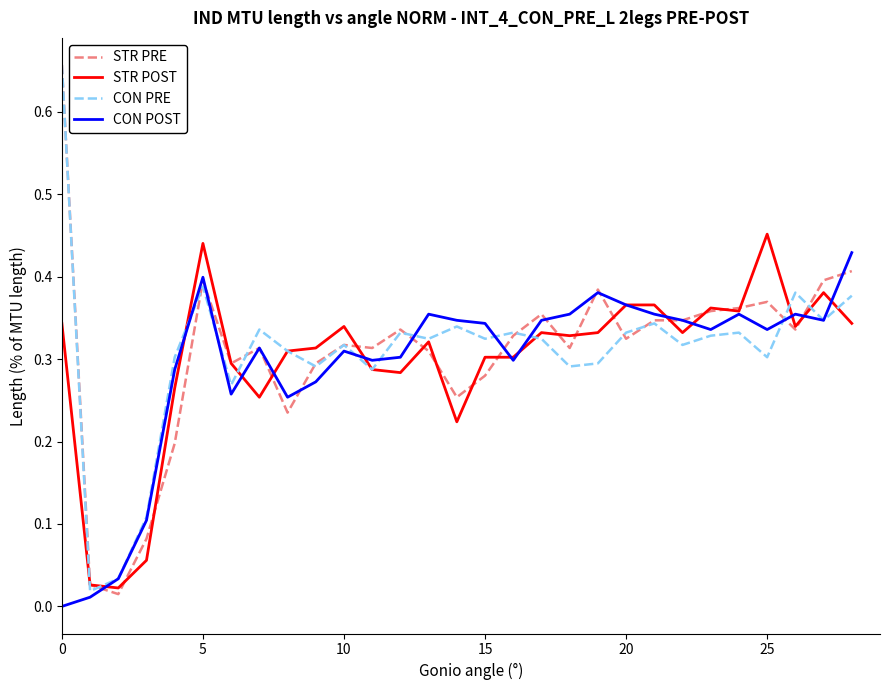

Does the chart have visible grid lines?

No